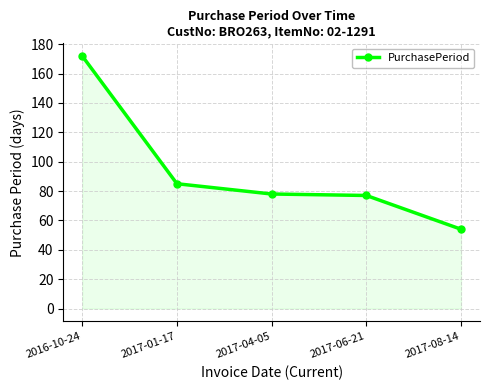

Reading left to right, transcribe all the data shown in this chart.

2016-10-24=172	2017-01-17=85	2017-04-05=78	2017-06-21=77	2017-08-14=54